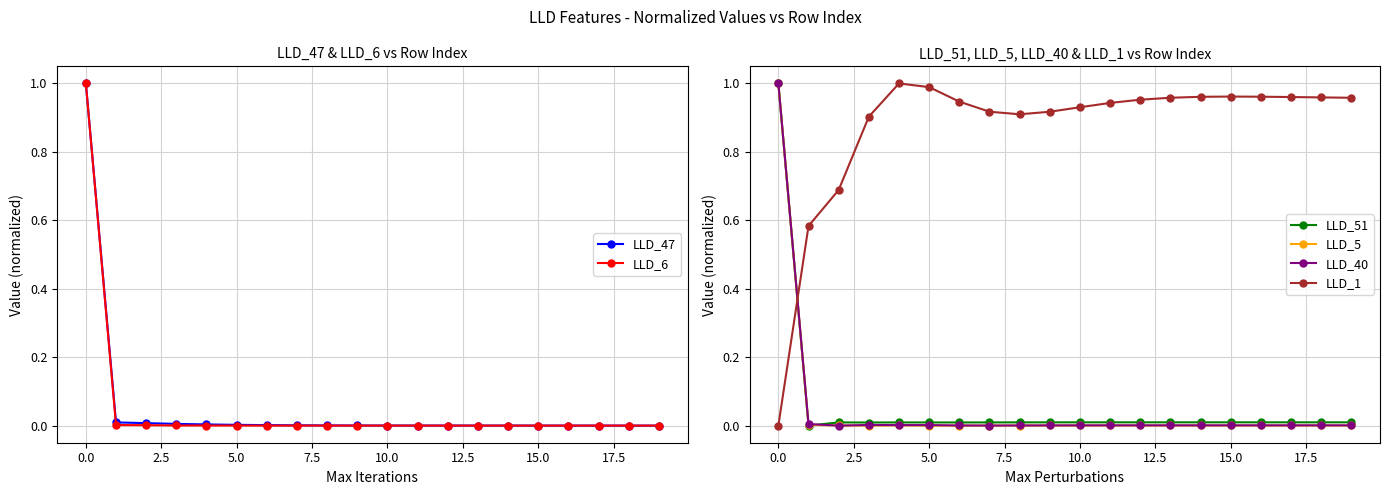

List the series in order of their peak value, highest first.

LLD_47, LLD_6, LLD_51, LLD_5, LLD_40, LLD_1